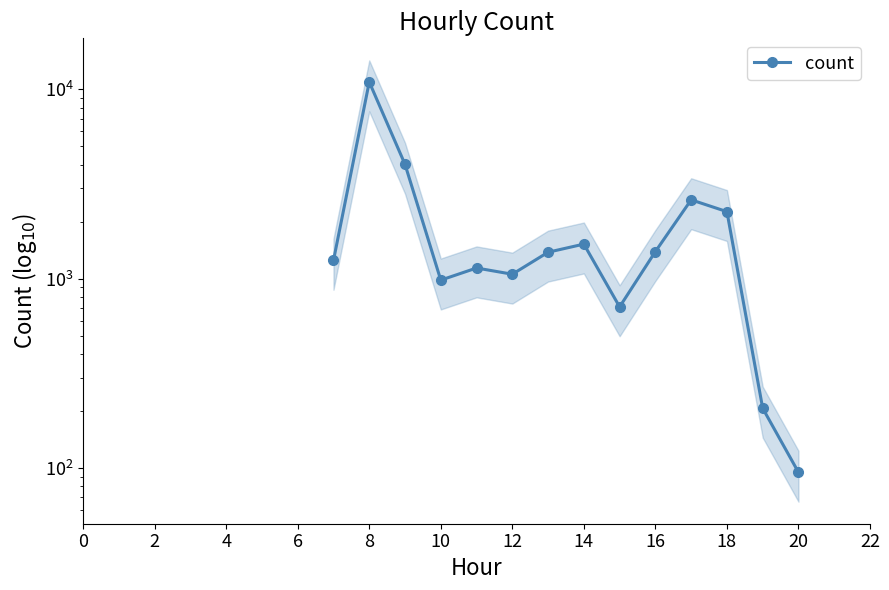

Is it true that the value at 16 is 1391.0?

True